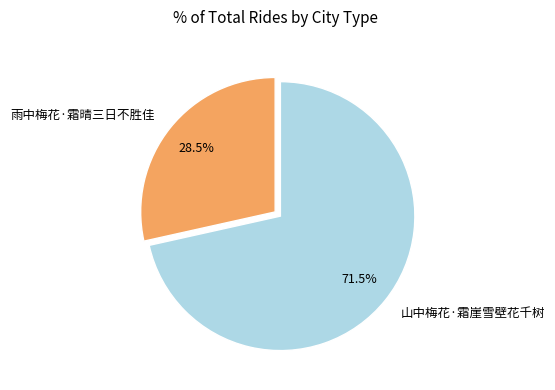

How many slices are in this pie chart?

2